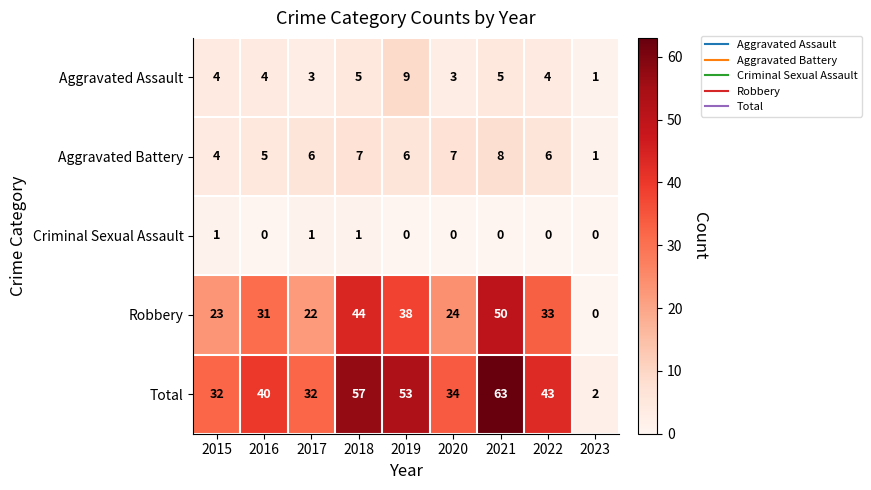

Where is Aggravated Battery nearest to the value 4?

2015